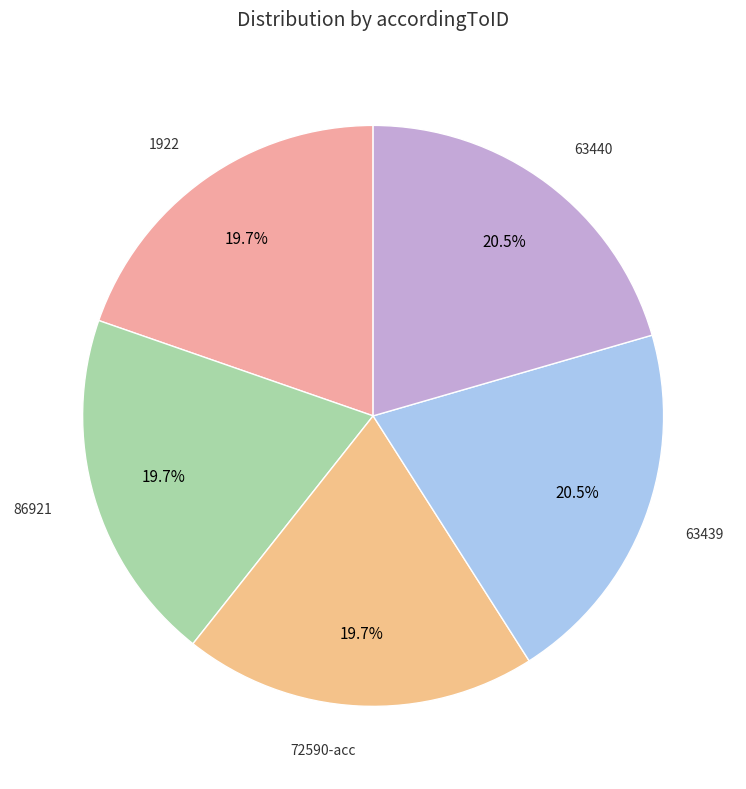

Count the number of slices in the pie.

5